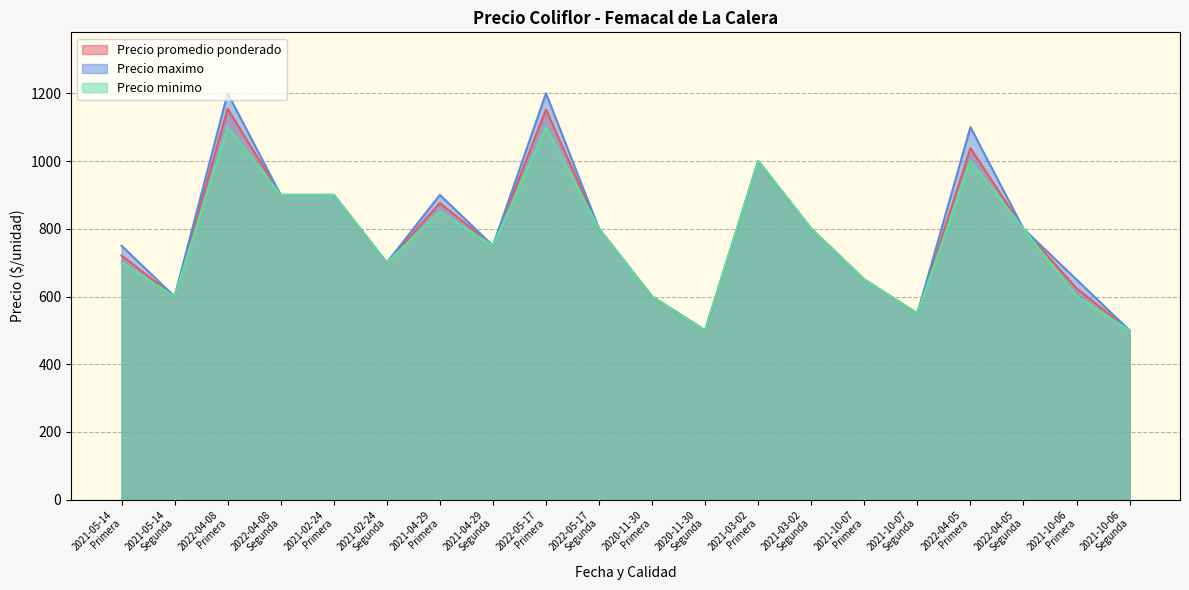

True or false: Precio maximo and Precio promedio ponderado intersect in this chart.

False